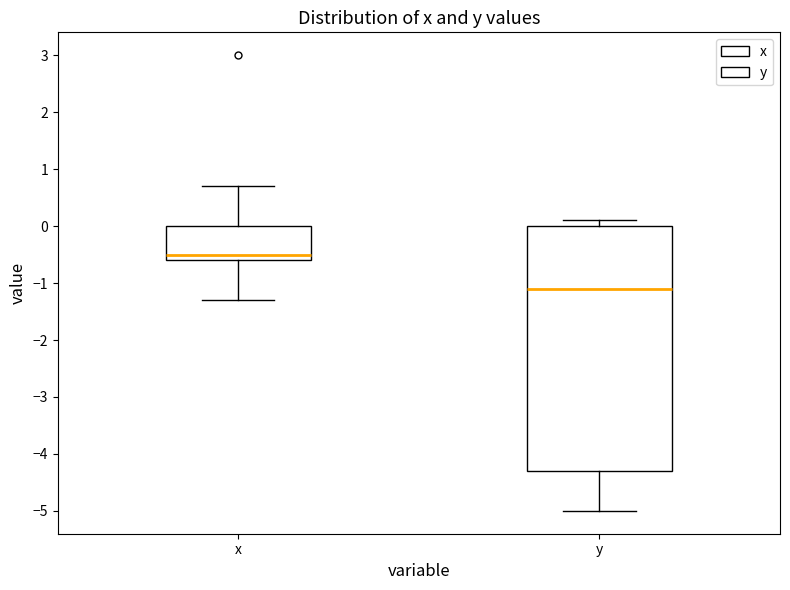

Where is the upper edge of the box for x on the y-axis? The values are not printed on the chart, so give them approximately, as read against the axis.

0.0